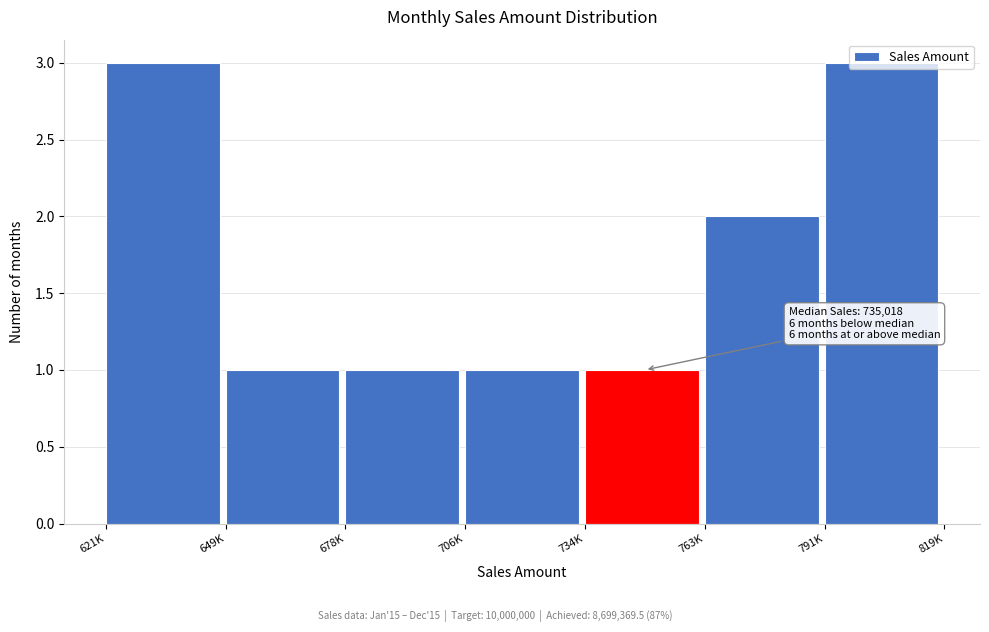

What is the maximum value shown in the chart?

3